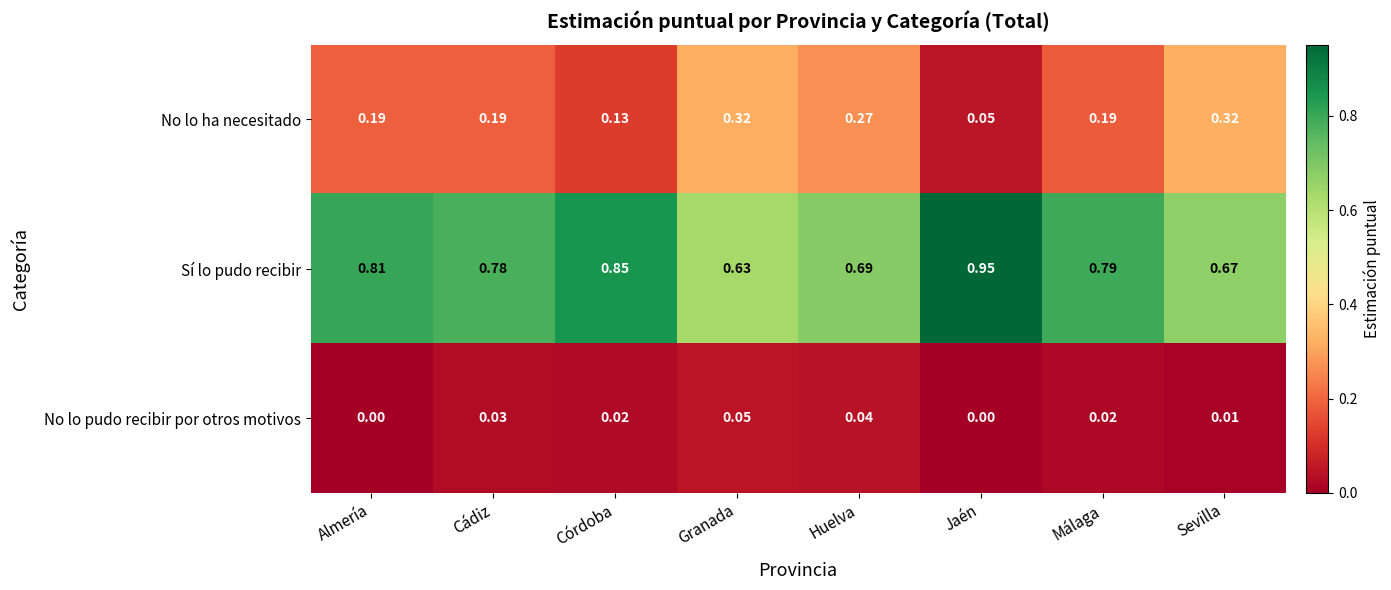

Which series has the widest spread of values?

Sí lo pudo recibir